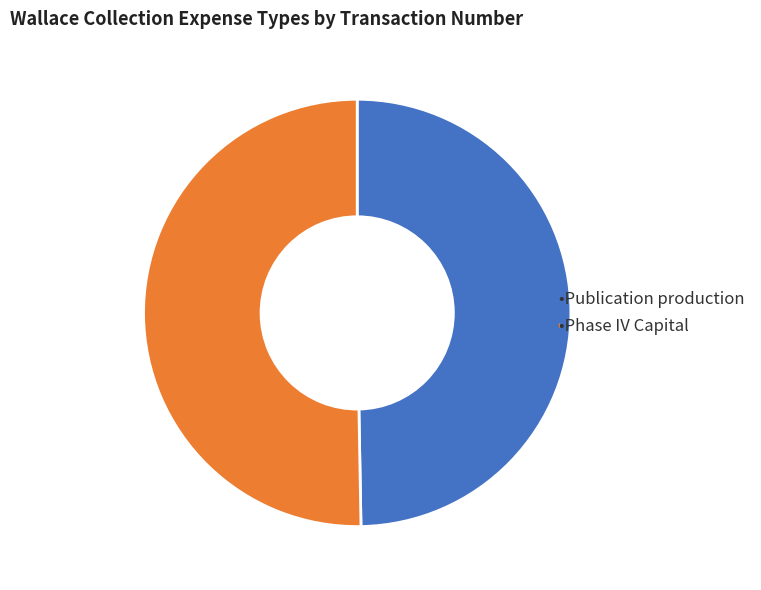

Does any single category account for the majority?

Yes